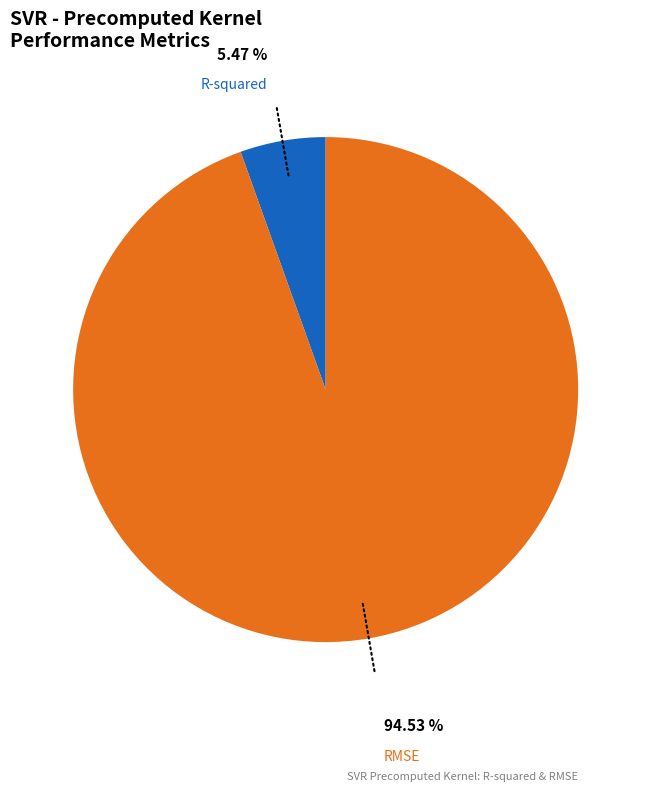

Count the number of slices in the pie.

2